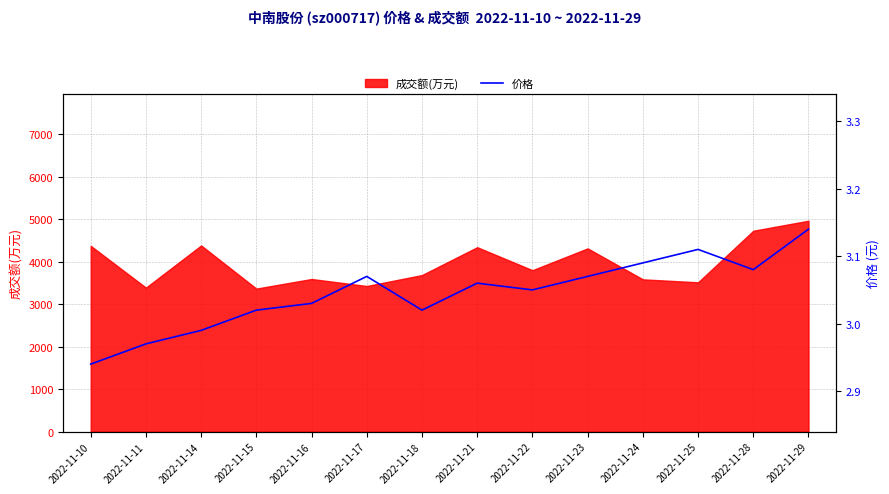

What is the minimum value shown in the chart?

2.9